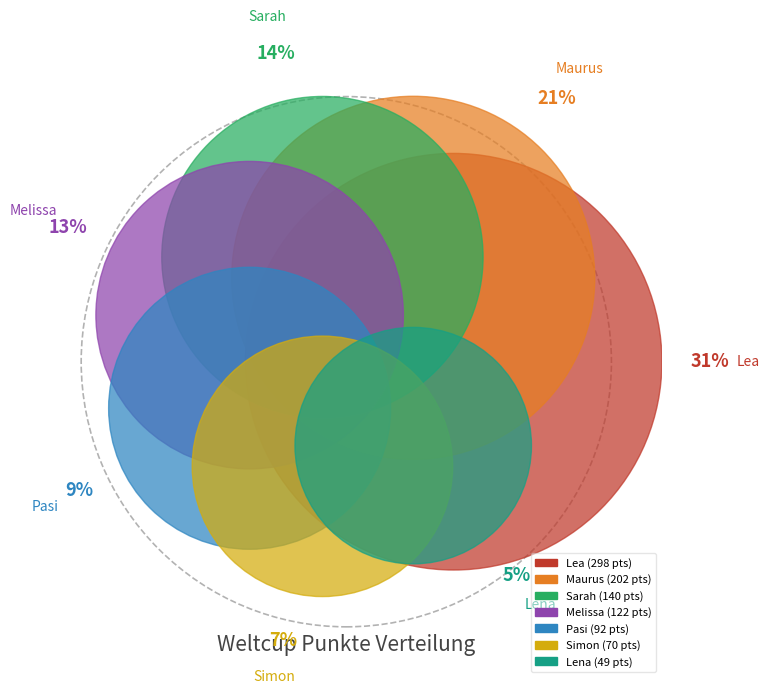

Is Simon the majority of the pie?

No